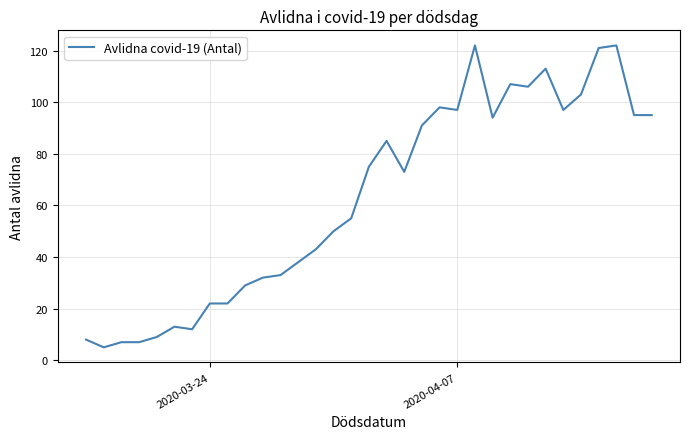

What is the difference between the maximum and minimum values?

117